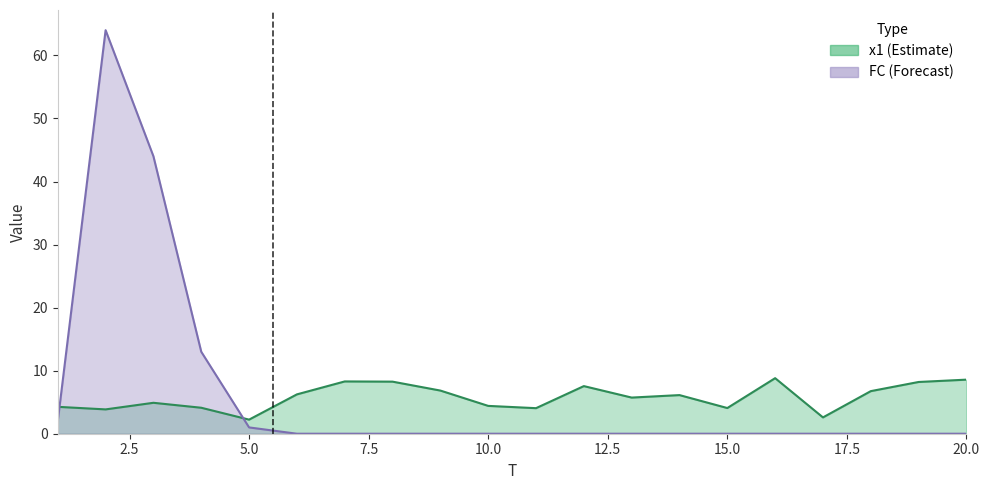

How many data points does each series have?

20